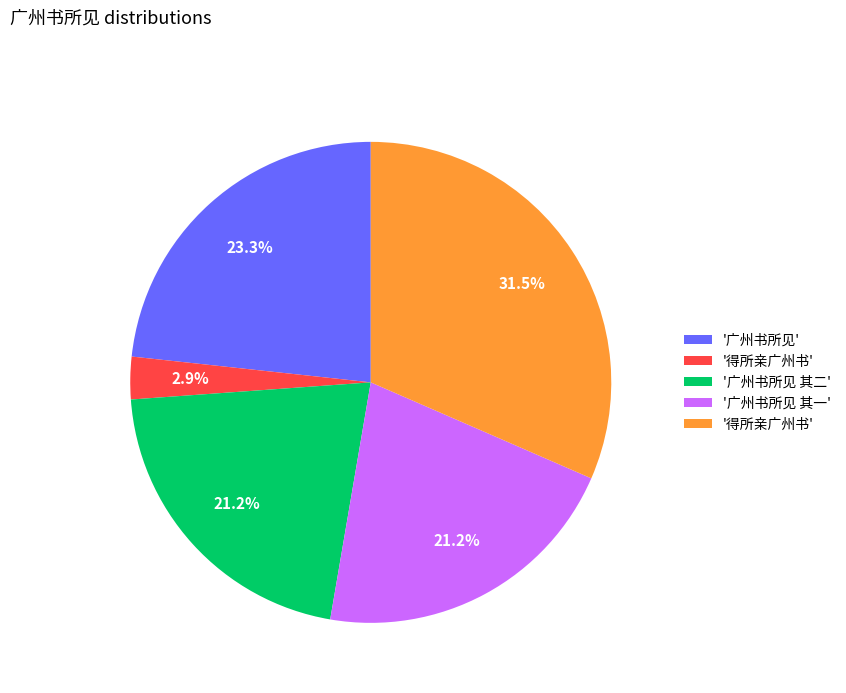

Does any single category account for the majority?

No